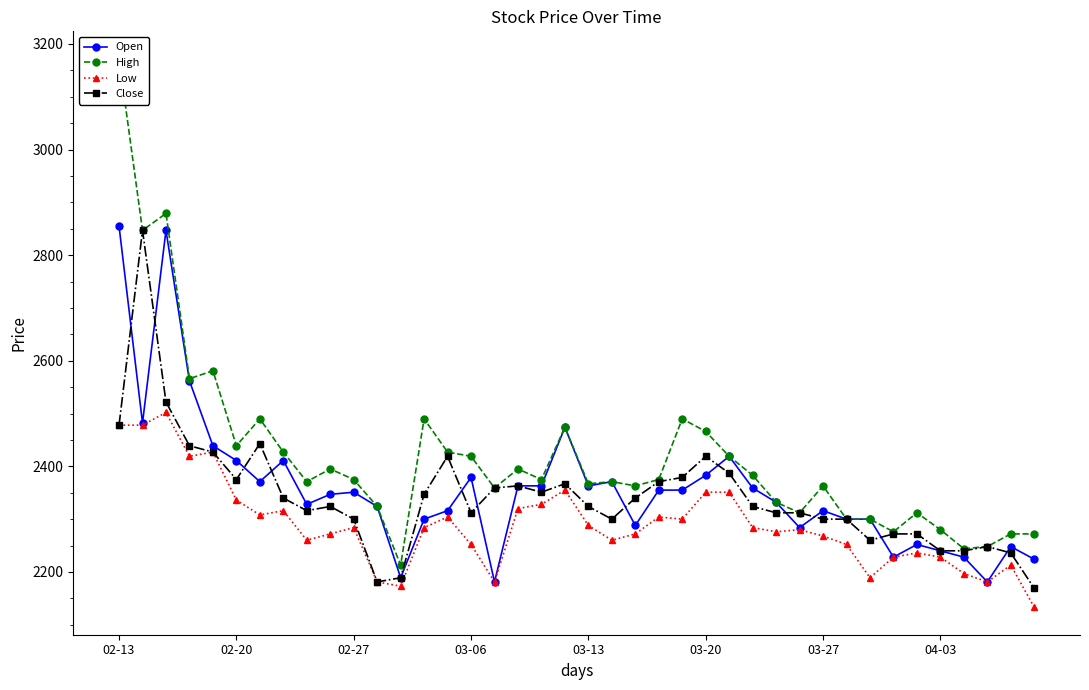

At how many categories does at least one series exceed 2891?

1